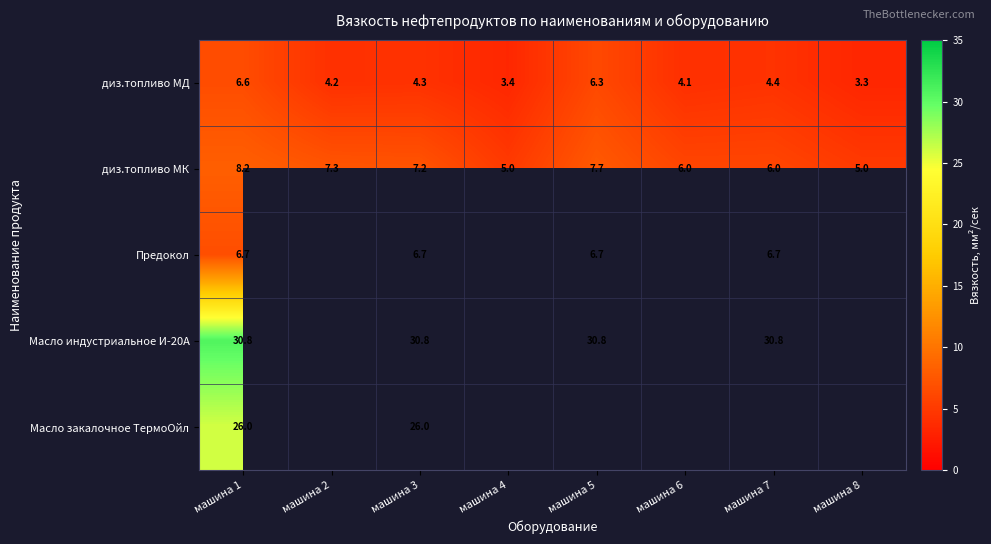

How many data points does each series have?

8